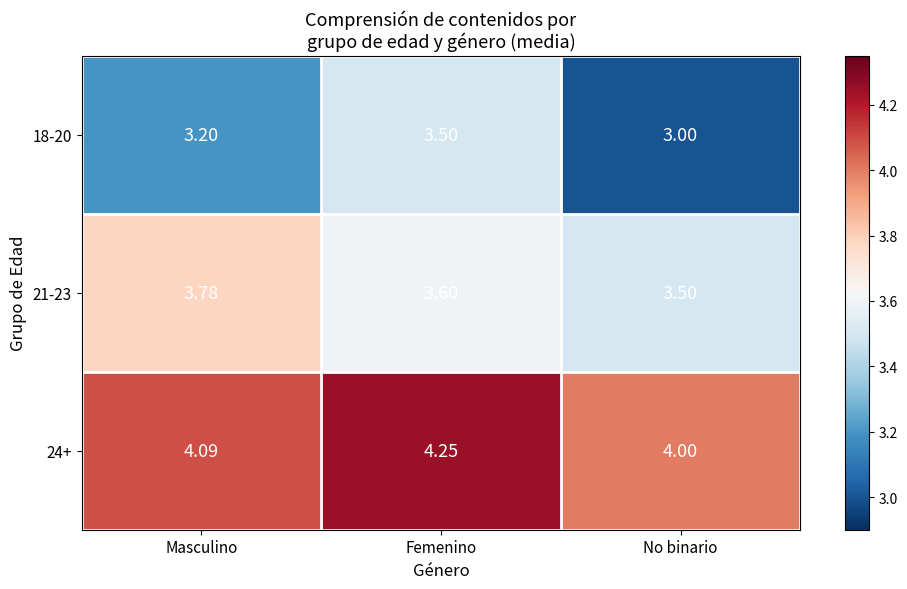

At which category does the chart reach its peak across all series?

Femenino